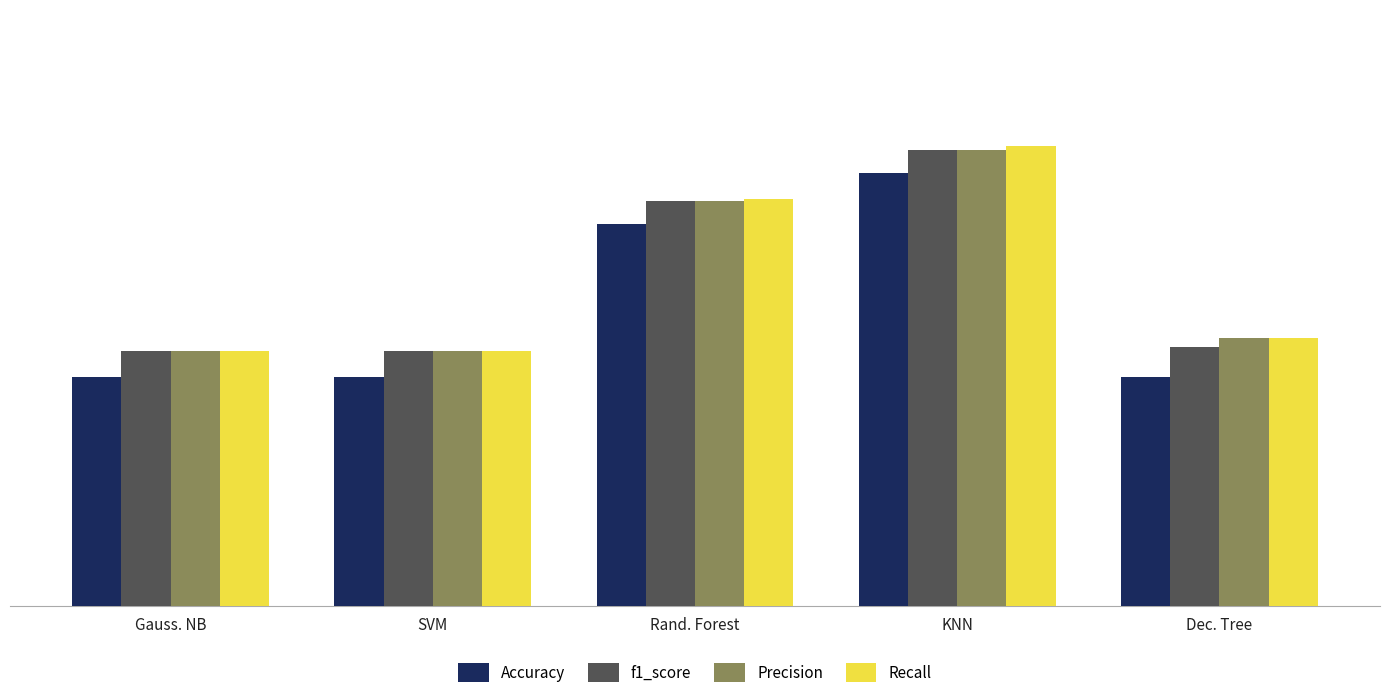

The value of Recall at Dec. Tree is 0.8. True or false?

True